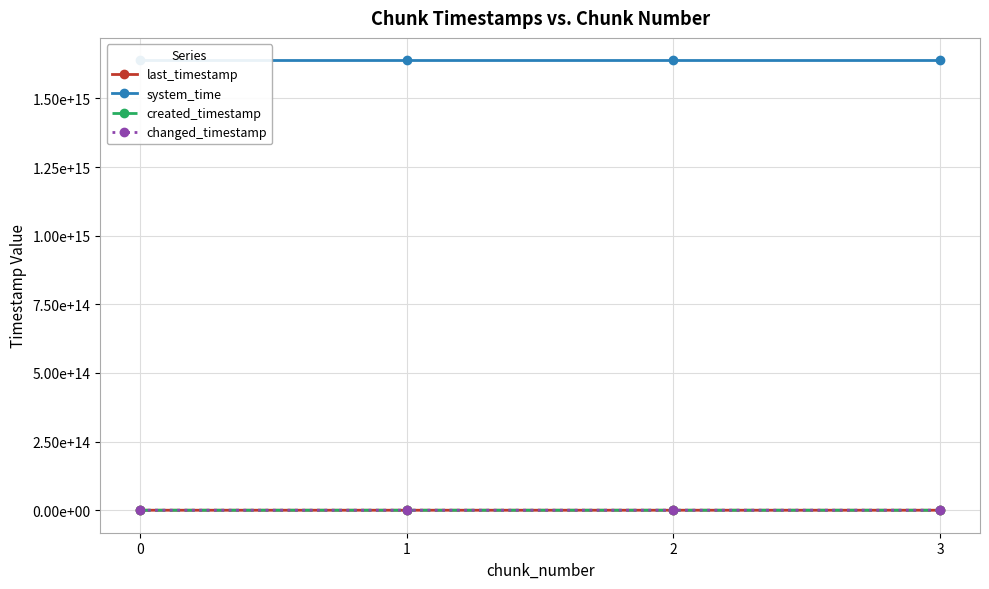

True or false: created_timestamp has more than 2 interior local peaks.

False